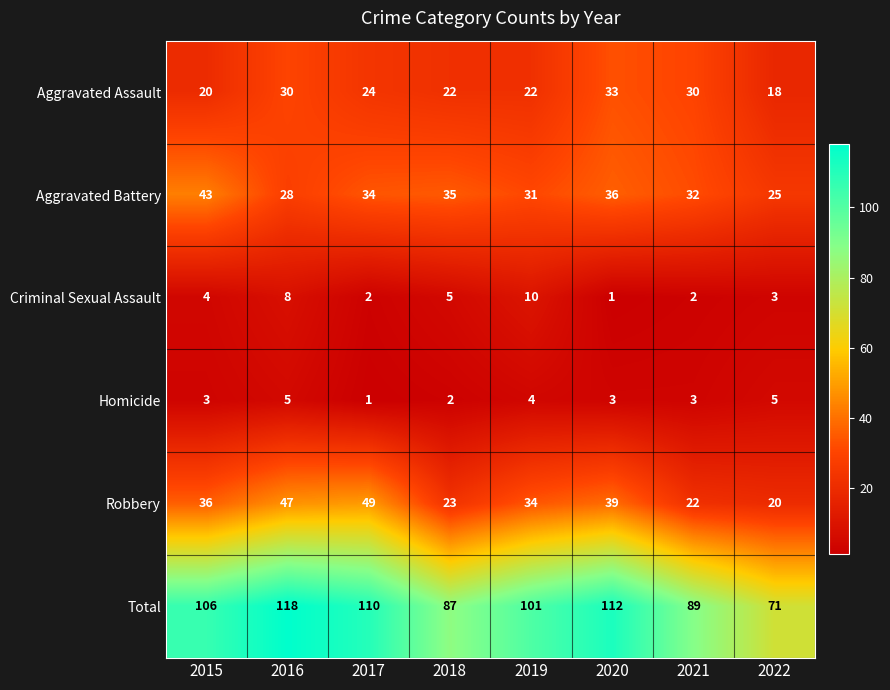

Rank the categories by Aggravated Battery value from lowest to highest.

2022, 2016, 2019, 2021, 2017, 2018, 2020, 2015